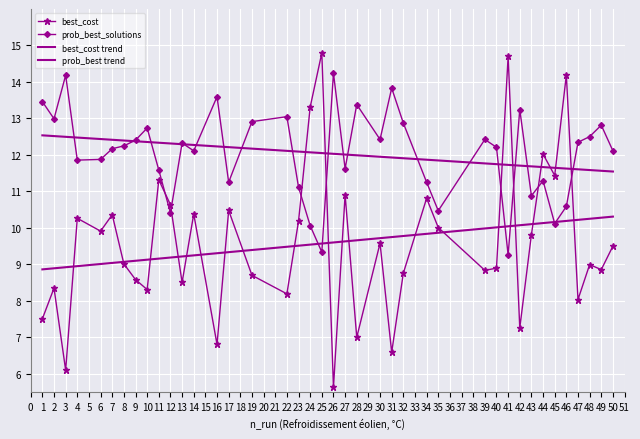

True or false: prob_best trend has more than 2 interior local peaks.

False